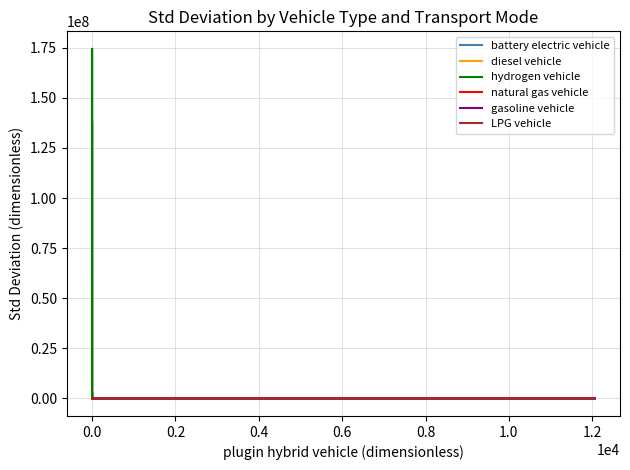

True or false: natural gas vehicle has a value of 15674.7 at 0.0.

True